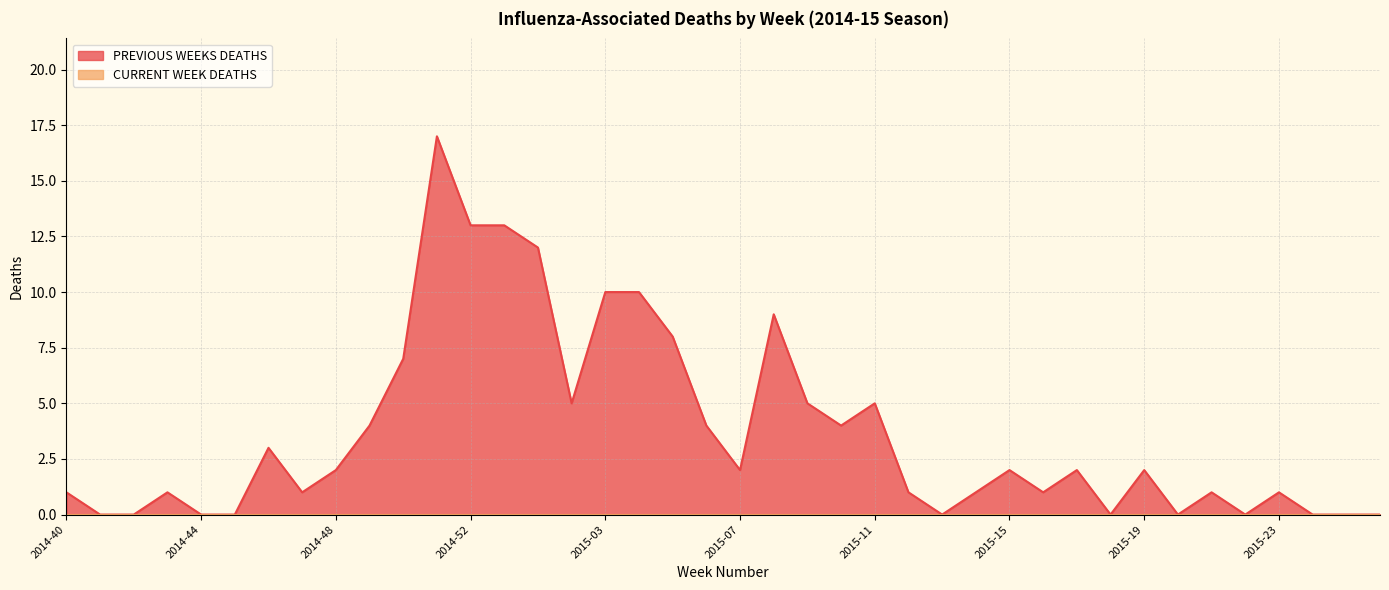

What is the sum of all values?

147